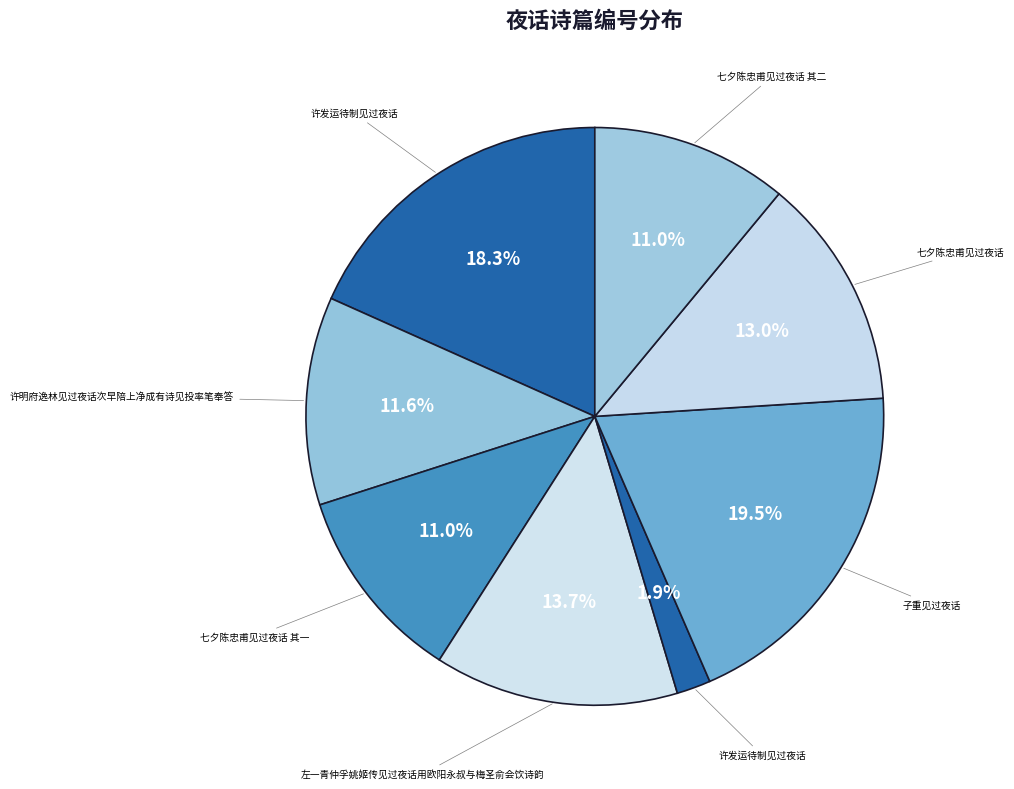

How many segments does this pie chart have?

8